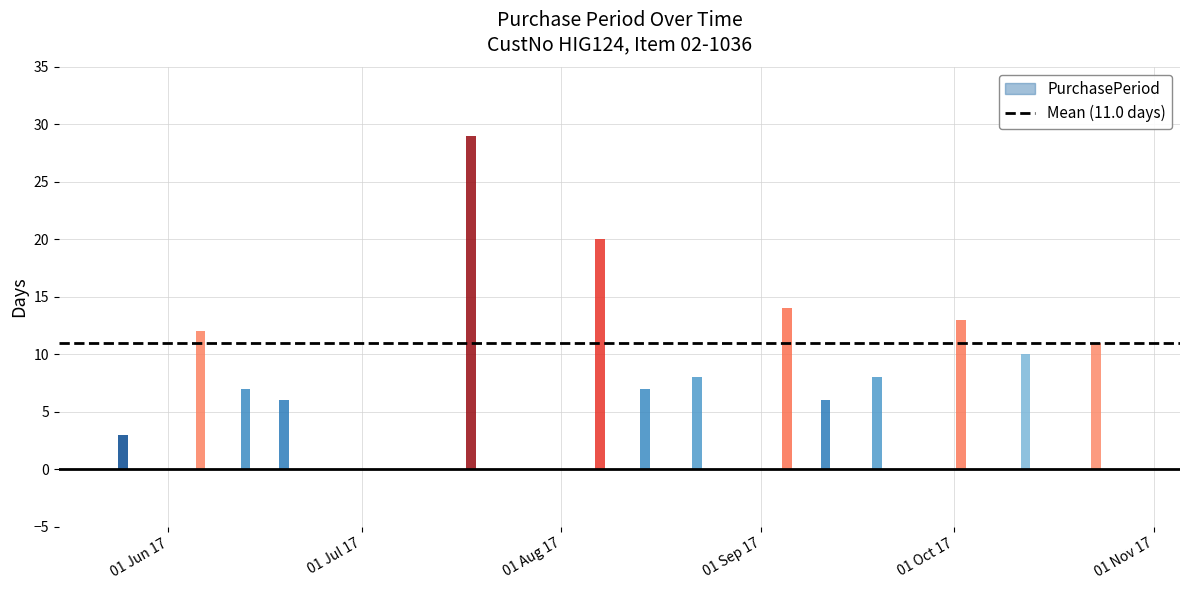

What is the ratio of the value at 2017-09-19 to the value at 2017-05-25?

2.7